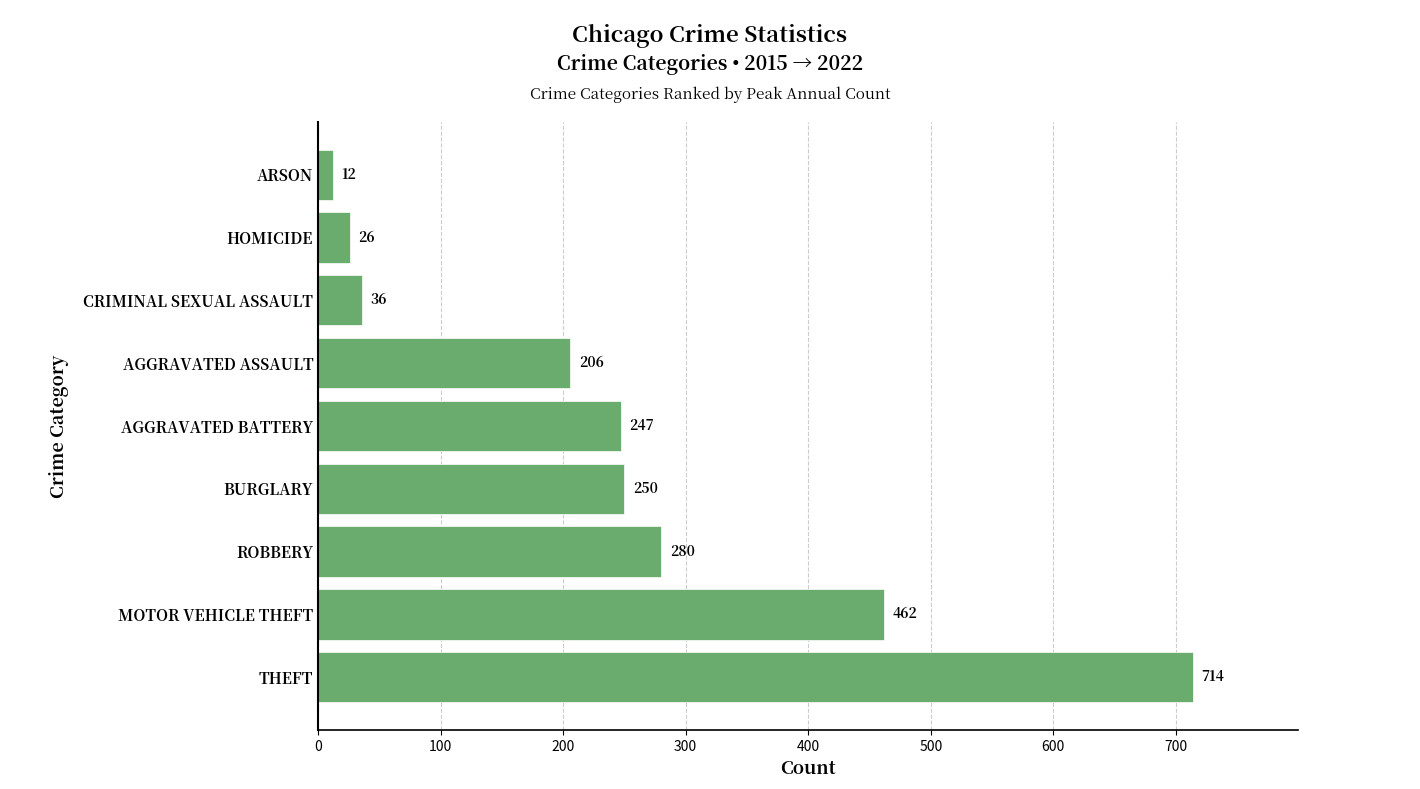

Which has a higher value, ROBBERY or CRIMINAL SEXUAL ASSAULT?

ROBBERY